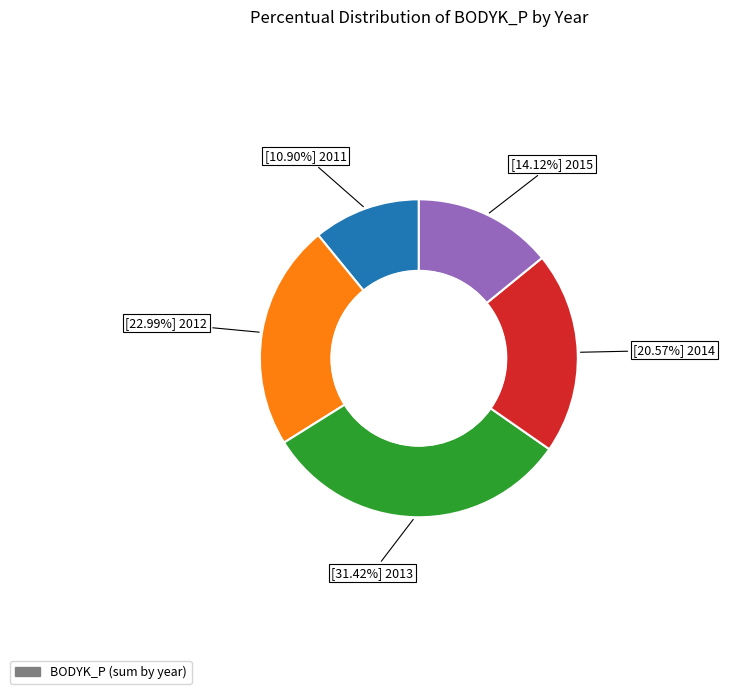

Is there a majority slice in this chart?

No